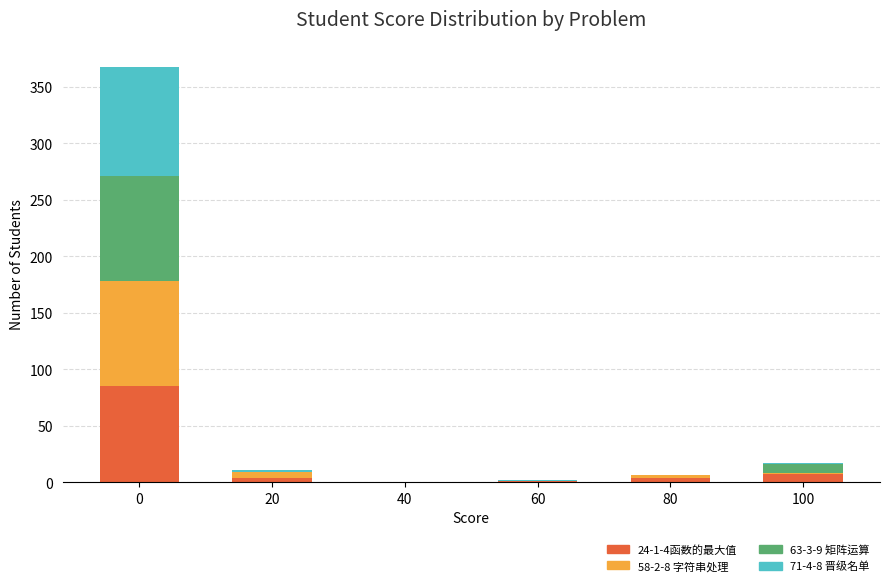

The value of 71-4-8 晋级名单 Score at 100 is 0. True or false?

False